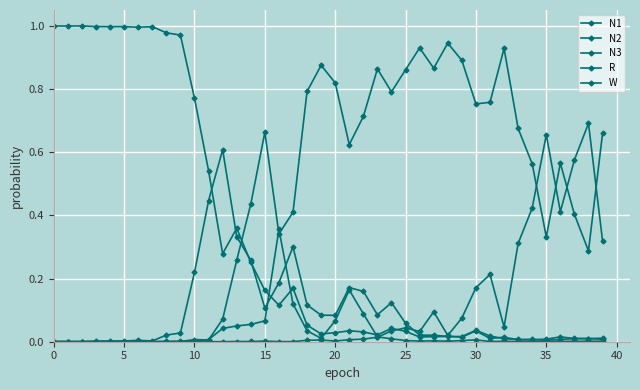

Where do W and N2 first cross each other?

13 and 14